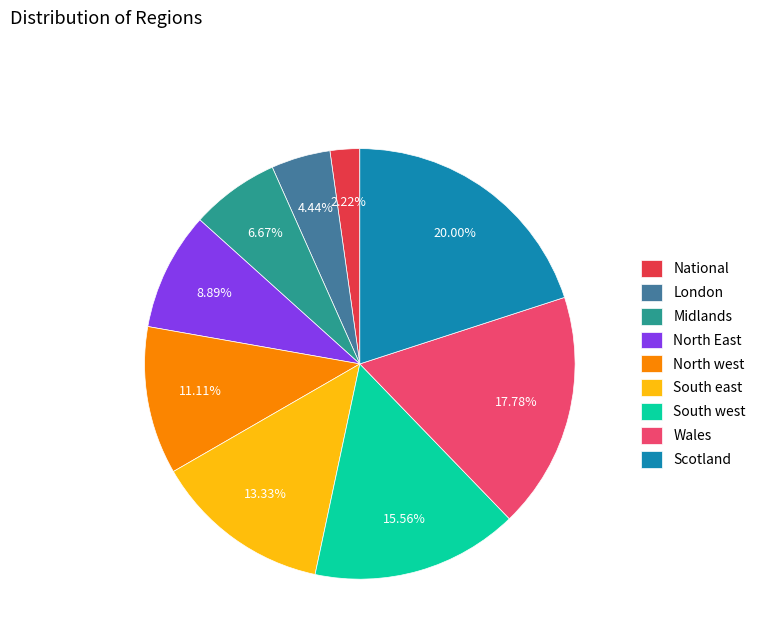

To the nearest percent, what is the average slice percentage?

11%